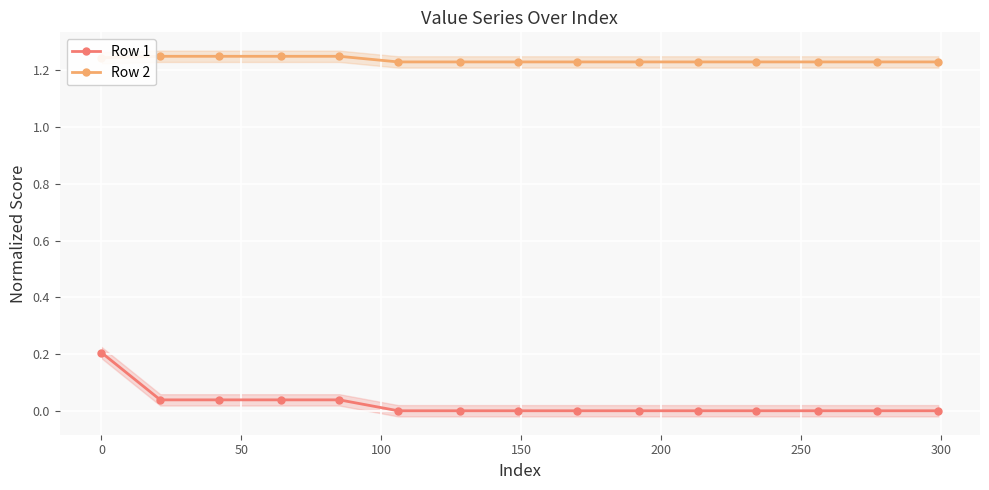

True or false: Row 2 and Row 1 cross at least once.

False